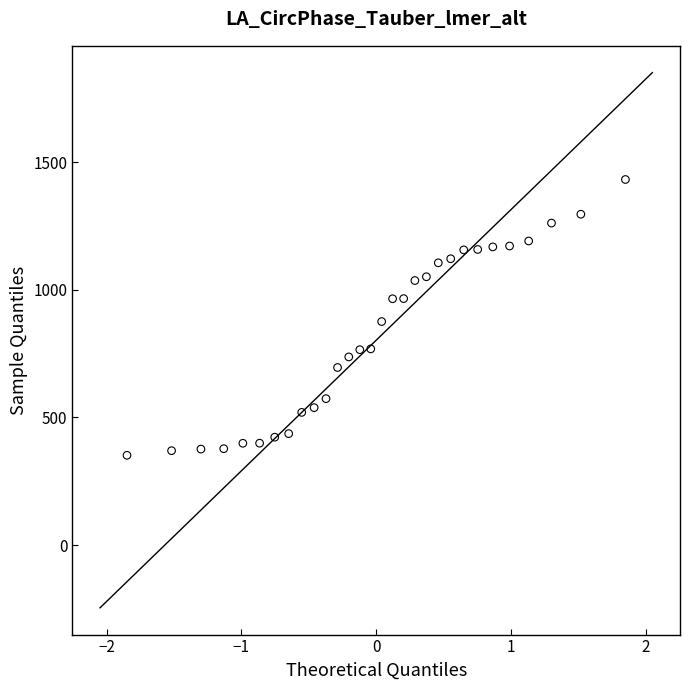

What is the range of Y values (max minus min)?

1079.9